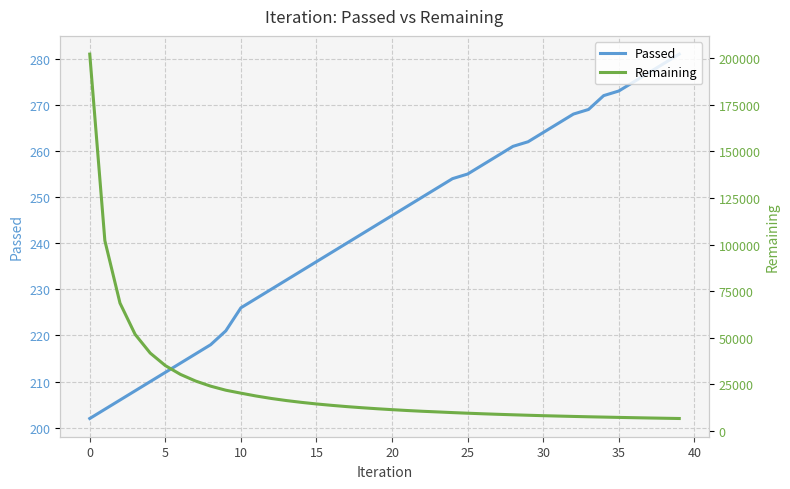

Is it true that Passed equals 137 at 20?

False